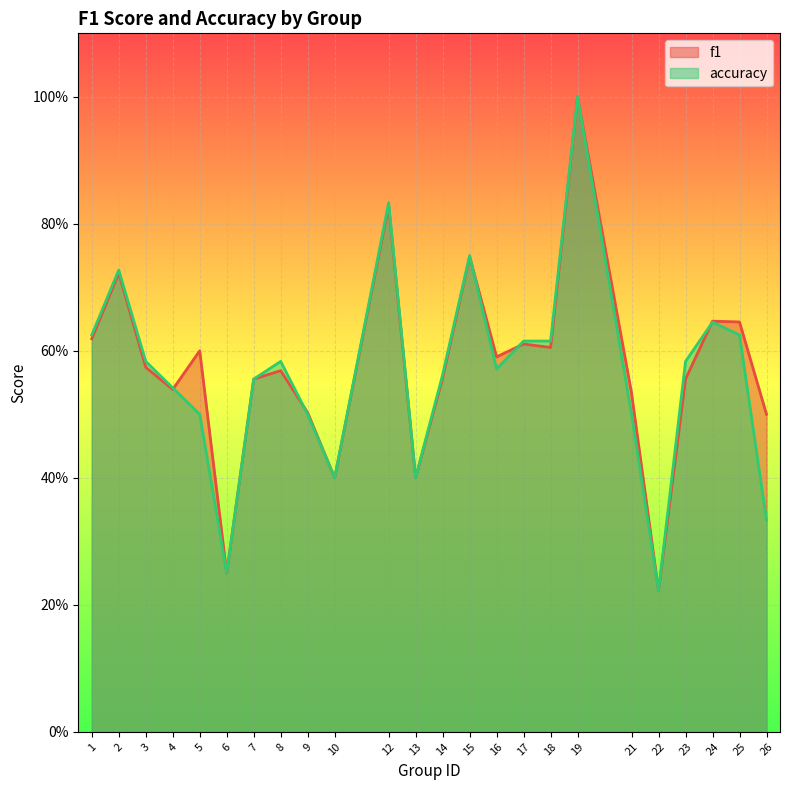

Rank the series at 18 from lowest to highest value.

f1, accuracy